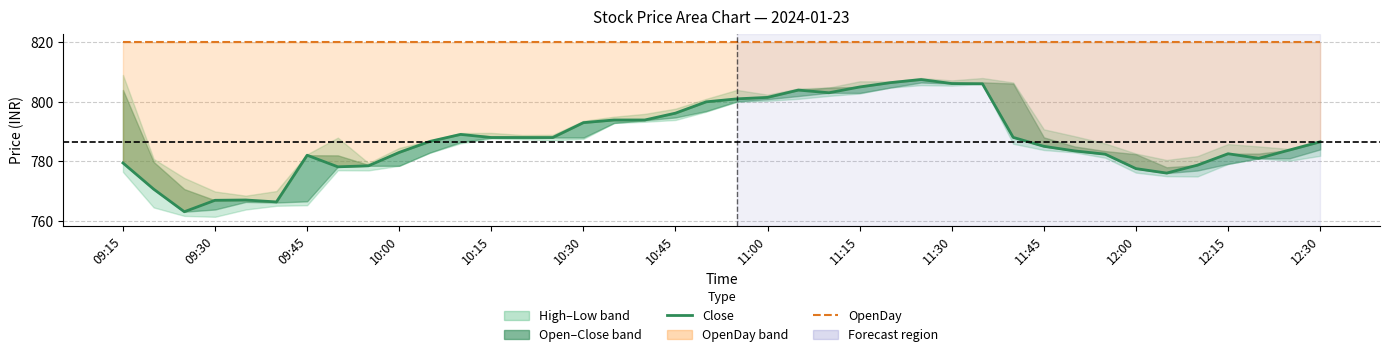

Reading left to right, transcribe all the data shown in this chart.

Close: 779.5	770.6	763.0	766.9	767.0	766.4	782.0	778.1	778.5	783.0	786.7	789.0	788.0	788.0	788.0	793.0	793.9	793.9	796.2	800.0	801.0	801.5	804.0	803.0	805.0	806.5	807.5	806.1	806.0	788.0	785.0	783.5	782.4	777.5	776.0	778.7	782.5	781.0	783.8	786.5
OpenDay: 820.0	820.0	820.0	820.0	820.0	820.0	820.0	820.0	820.0	820.0	820.0	820.0	820.0	820.0	820.0	820.0	820.0	820.0	820.0	820.0	820.0	820.0	820.0	820.0	820.0	820.0	820.0	820.0	820.0	820.0	820.0	820.0	820.0	820.0	820.0	820.0	820.0	820.0	820.0	820.0